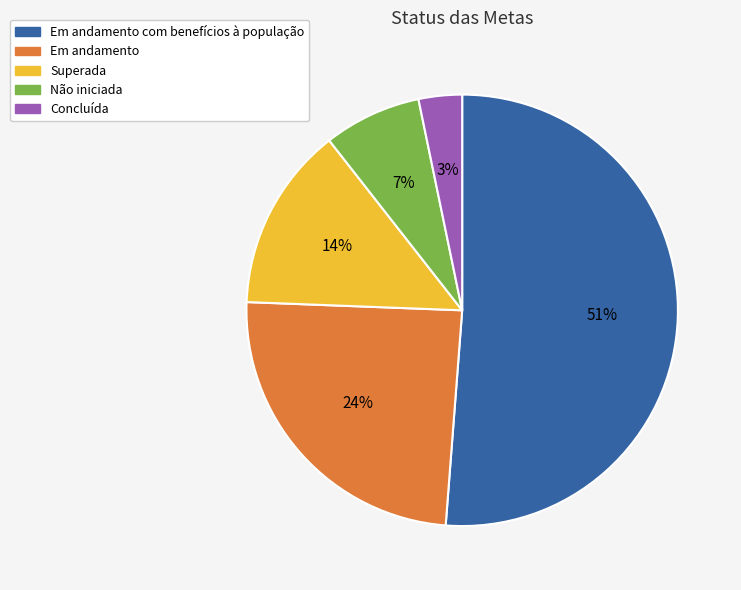

To the nearest percent, what is the average slice percentage?

20%